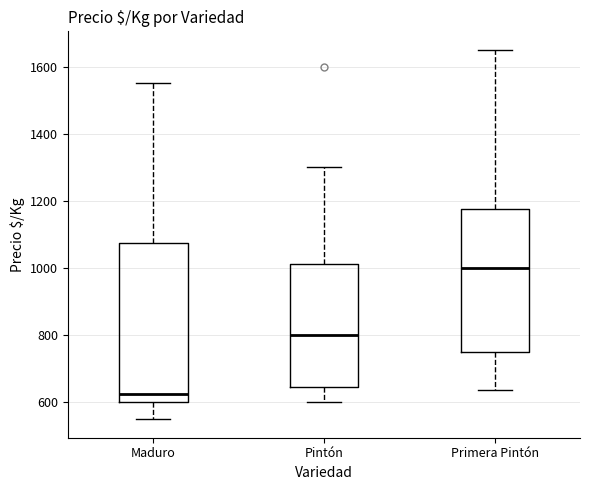

Where does the upper whisker of the box for Primera Pintón end on the y-axis? The values are not printed on the chart, so give them approximately, as read against the axis.

1660